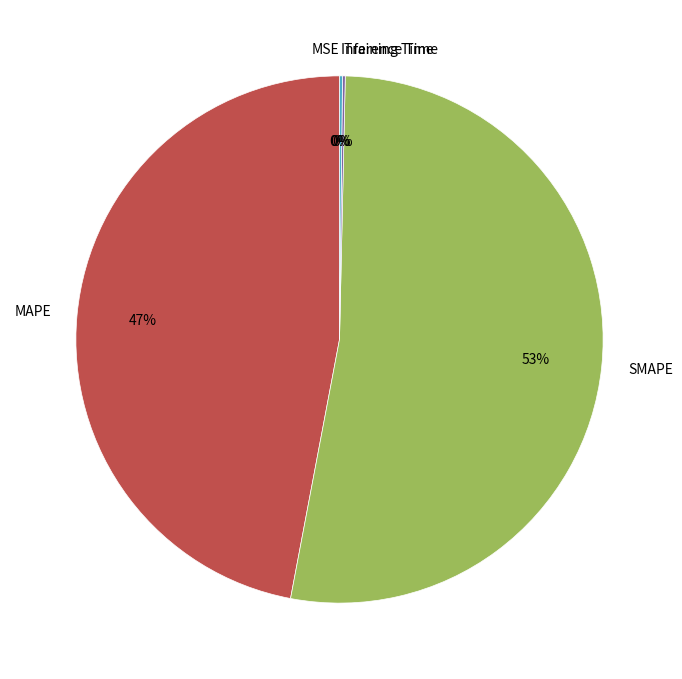

To the nearest percent, what percentage of the pie is SMAPE?

53%